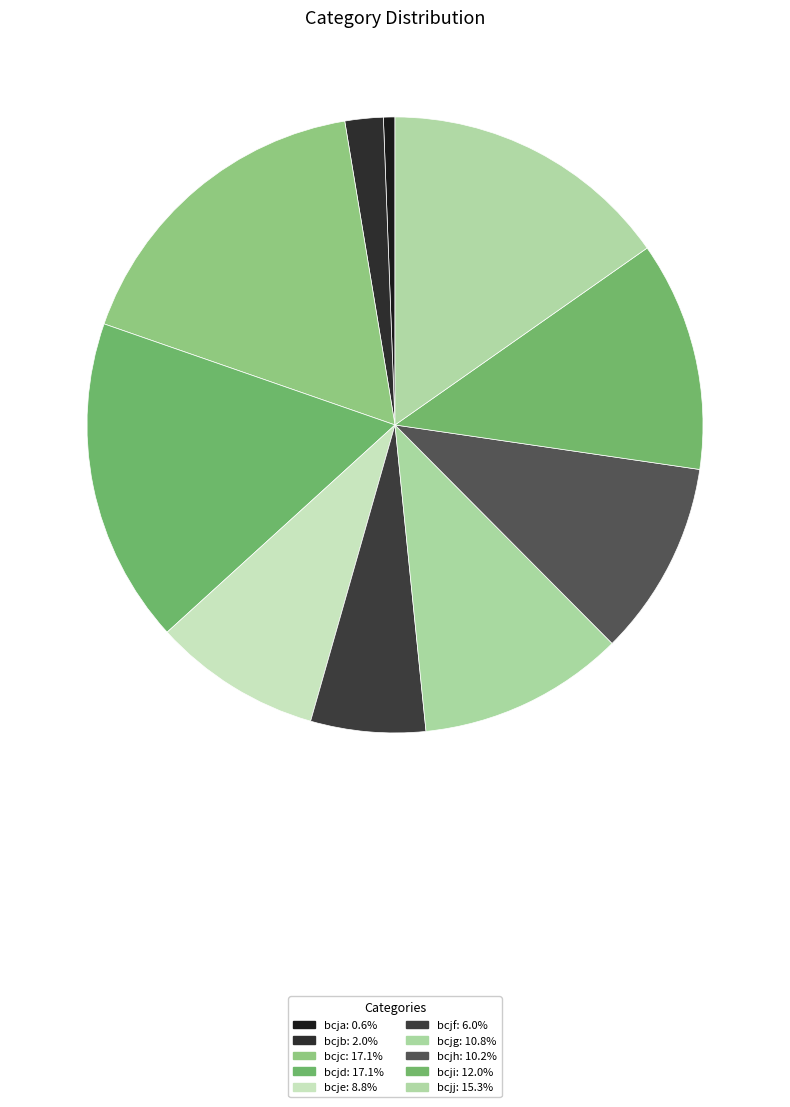

How many slices are in this pie chart?

10